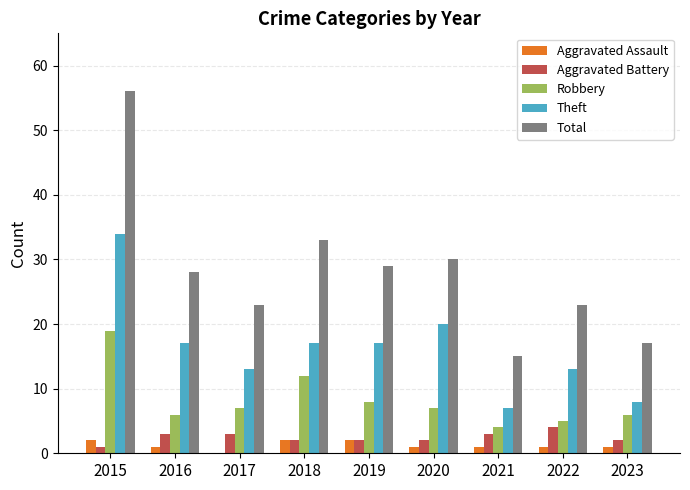

Is it true that Aggravated Battery equals 4 at 2018?

False